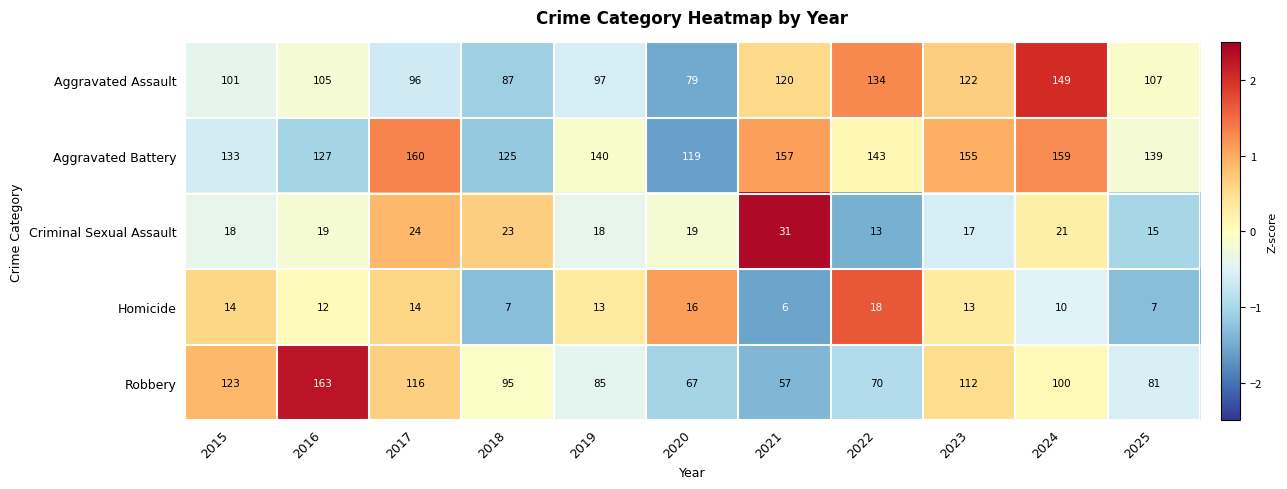

What is the difference between the Aggravated Battery values at 2025 and 2023?

16